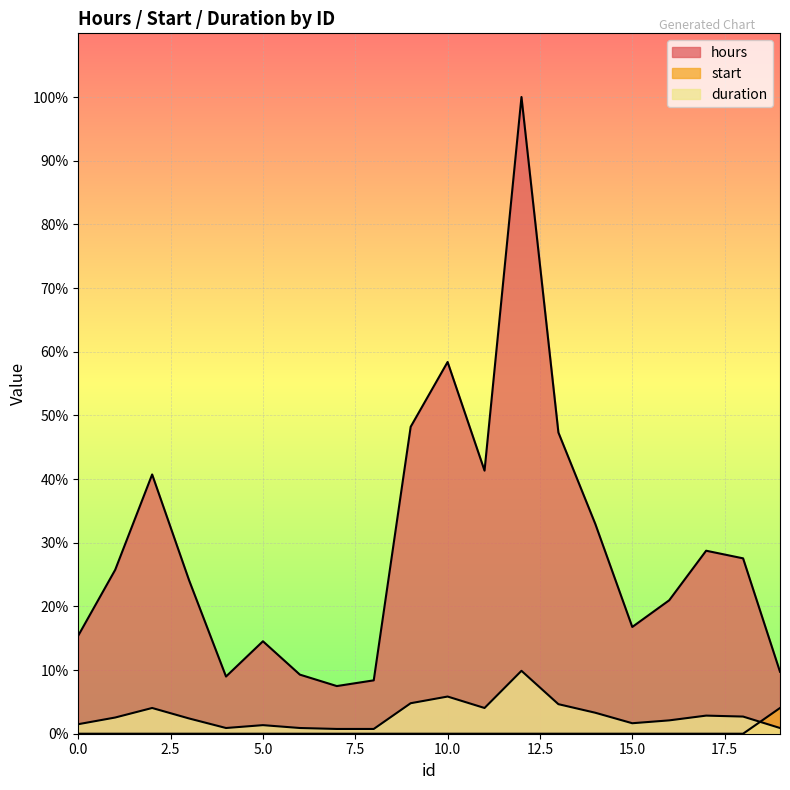

Does the chart display data point markers on the line(s)?

No